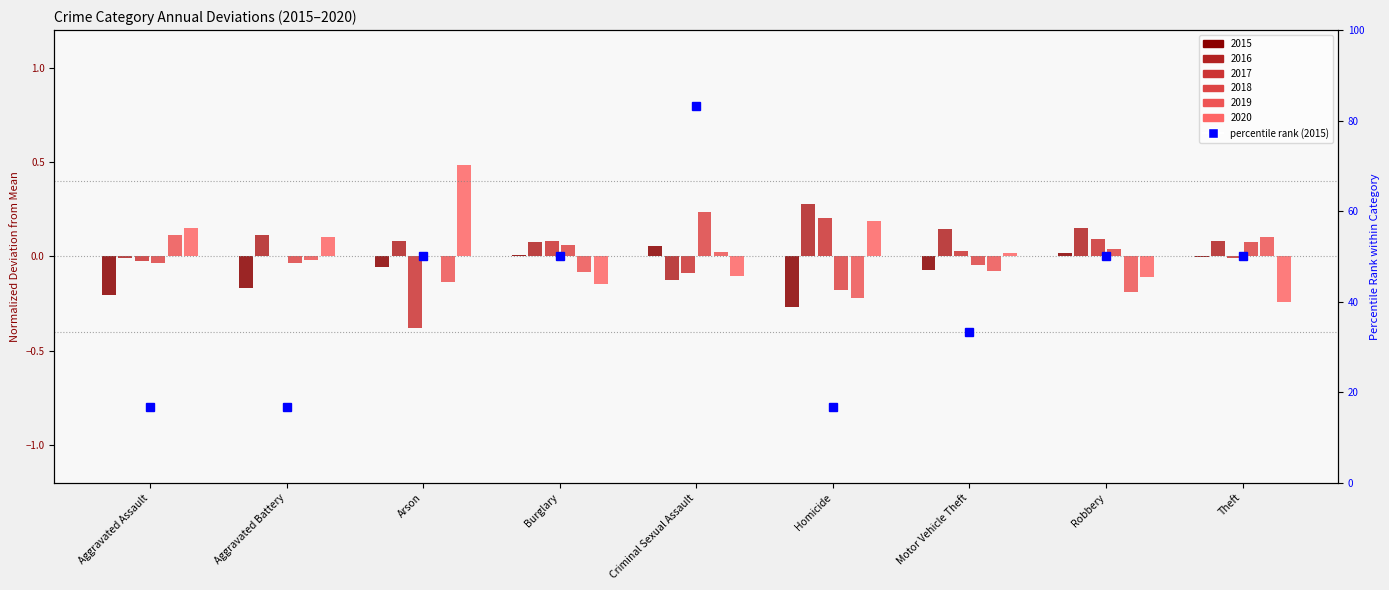

What position from the right is Theft?

1